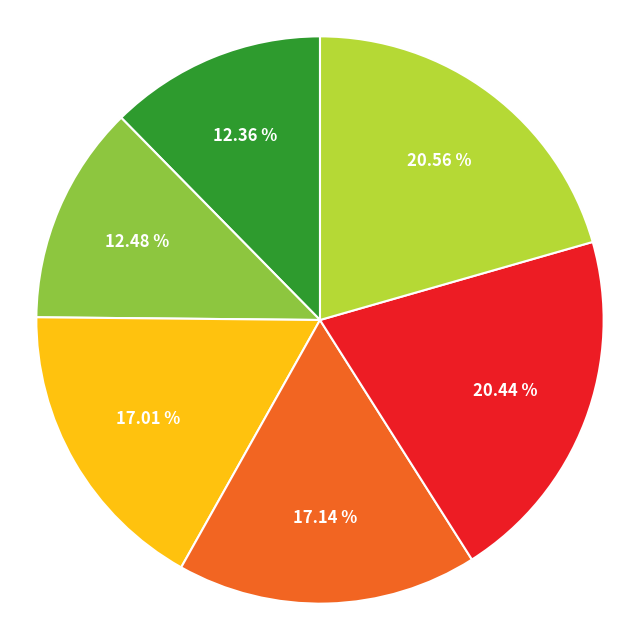

Is there a majority slice in this chart?

No